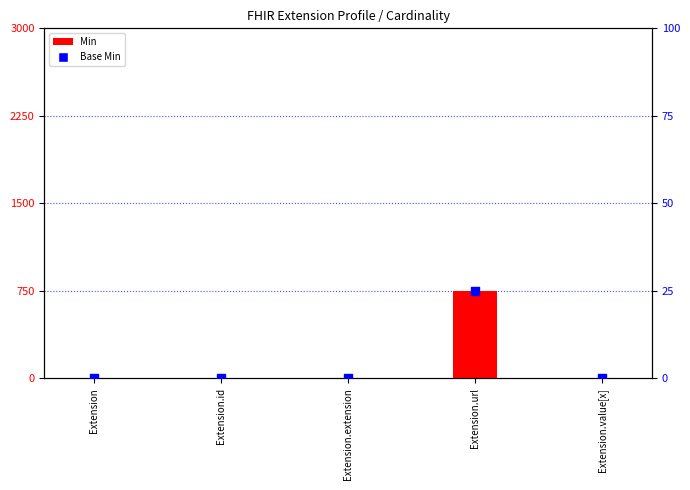

Which series contains the lowest Y value?

Min